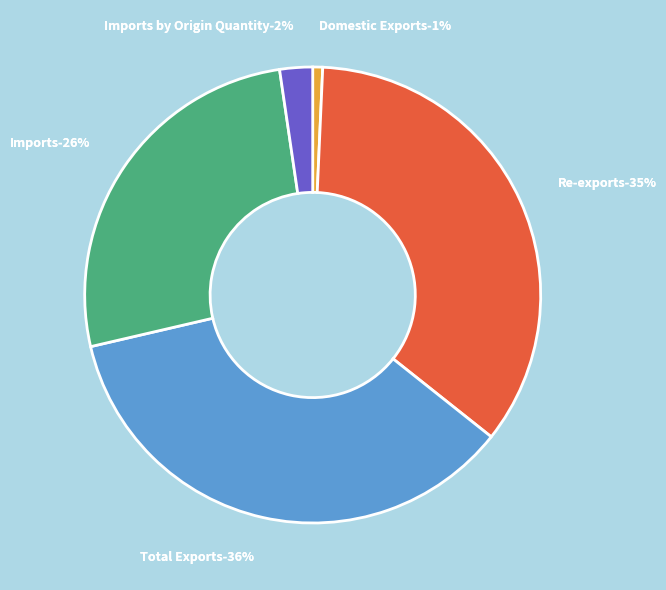

To the nearest percent, what portion does Imports by Origin Quantity represent?

2%